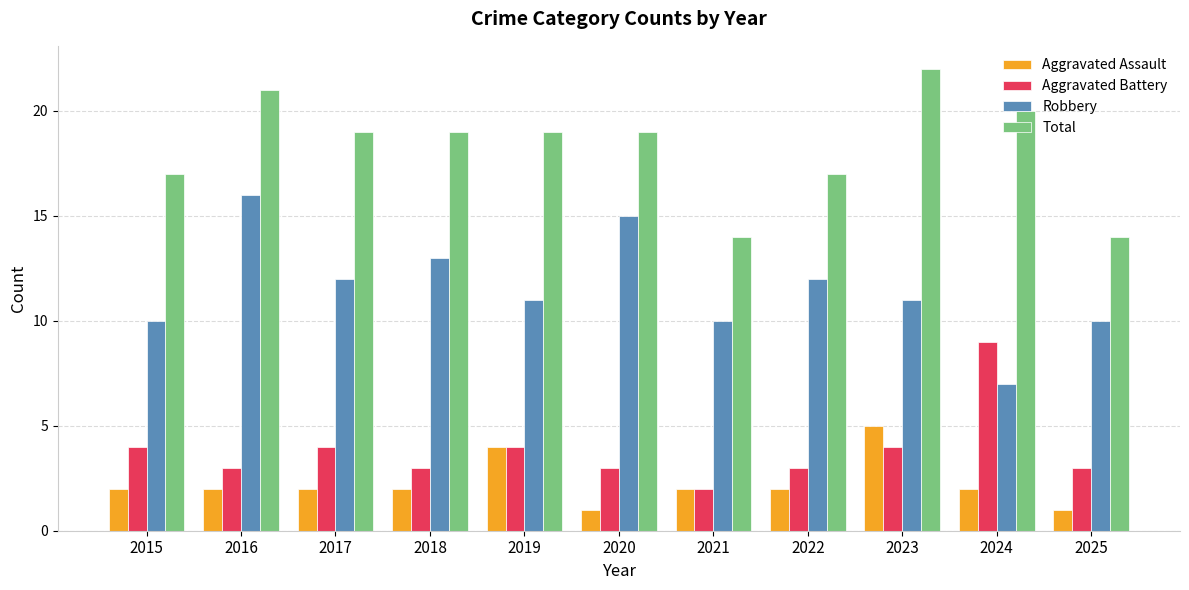

What is the lowest value of the Robbery series?

7